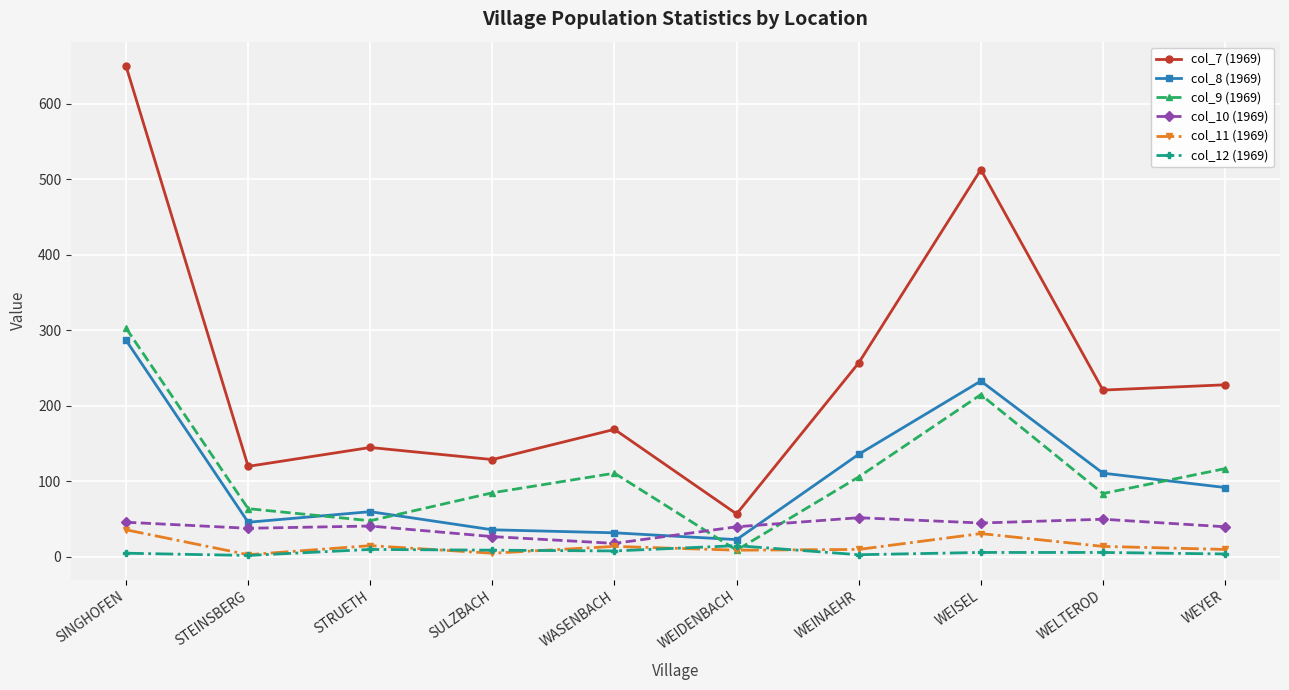

The col_7 (1969) series shows 57 at SULZBACH. True or false?

False